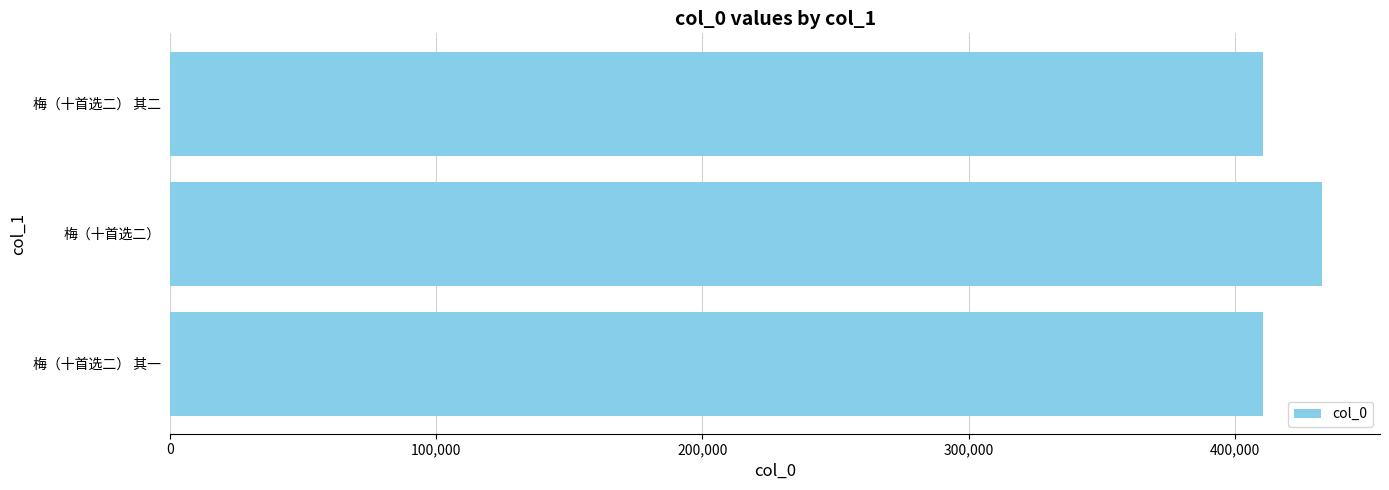

What is the sum of all values?

1254490